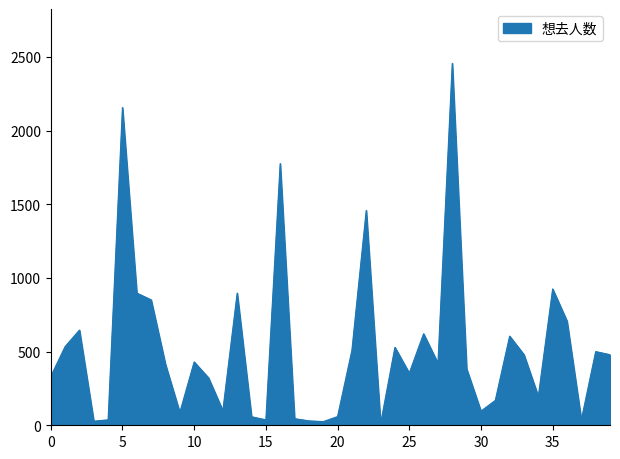

What is the greatest value displayed?

2456